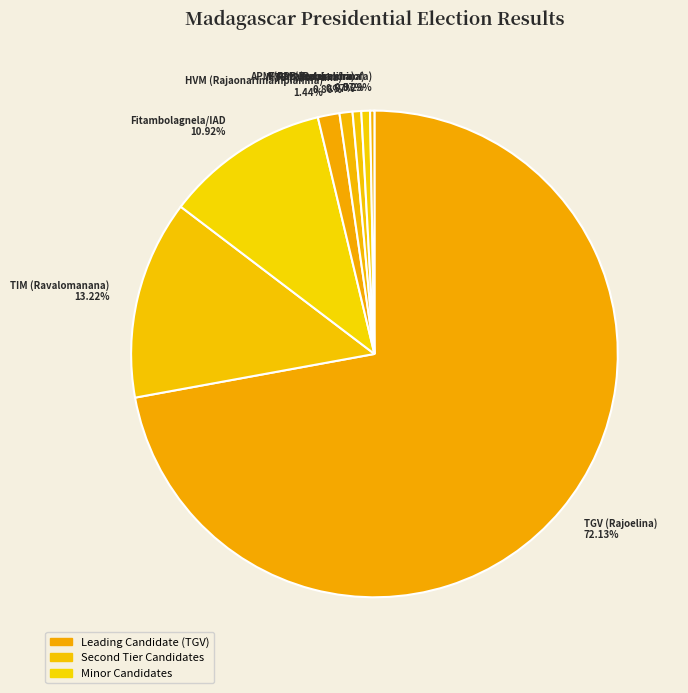

Is there any slice that represents more than half of the pie?

Yes